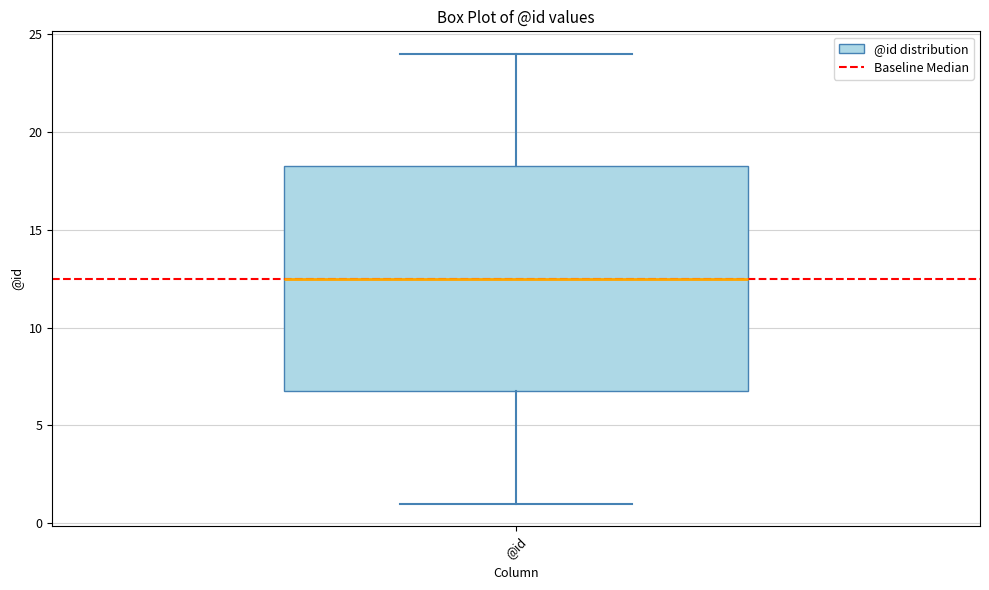

Where does the upper whisker of the box for @id end on the y-axis? The values are not printed on the chart, so give them approximately, as read against the axis.

24.0